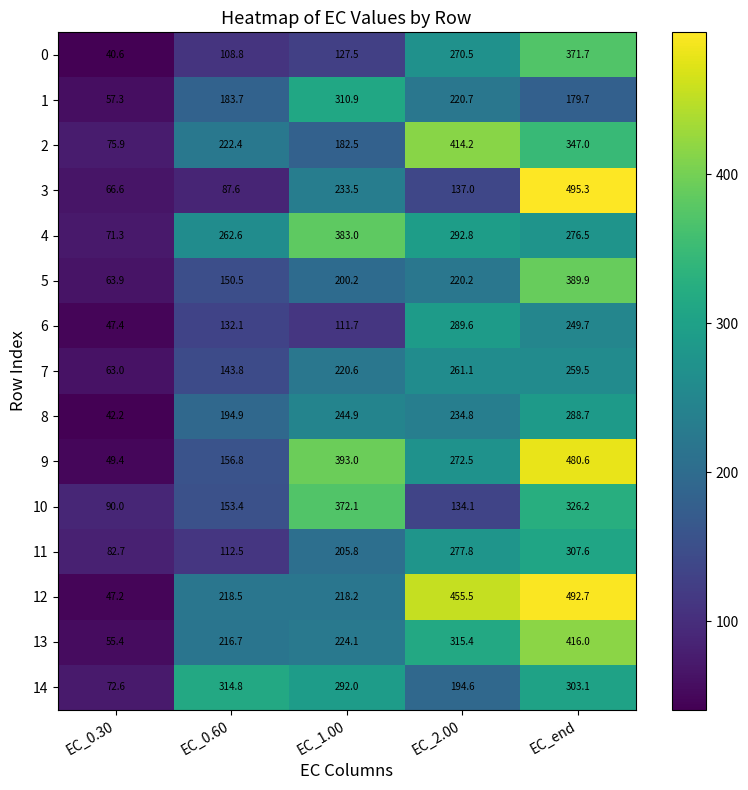

What is the sum of the 11 values at EC_end and EC_2.00?

585.4